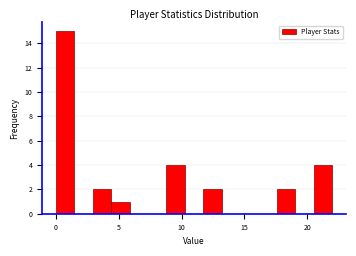

Read against the x-axis, roughly where is the centre of the tallest bar?

0.5